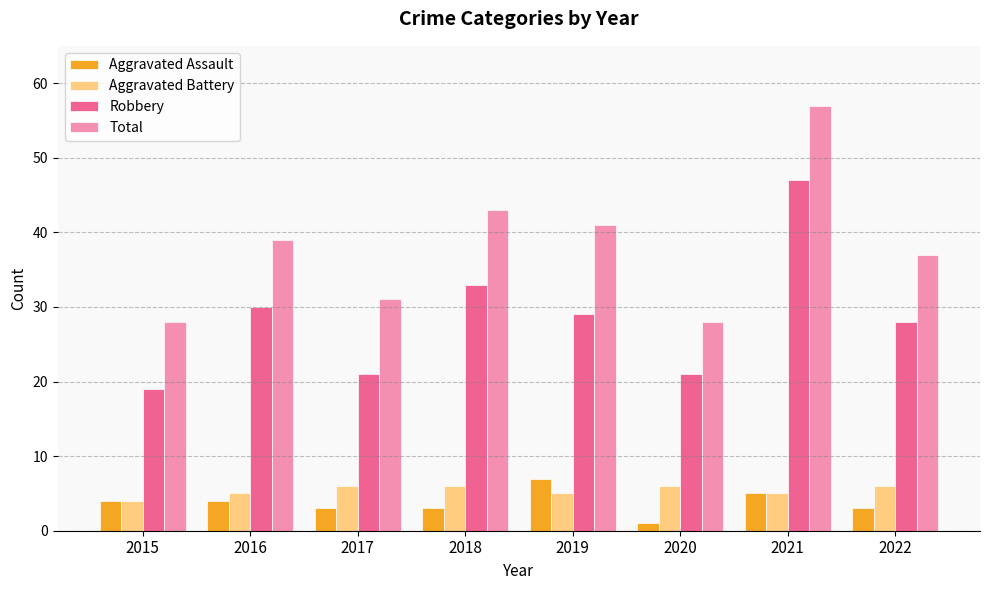

Reading left to right, extract all data points from this chart.

Aggravated Assault: 2015=4	2016=4	2017=3	2018=3	2019=7	2020=1	2021=5	2022=3
Aggravated Battery: 2015=4	2016=5	2017=6	2018=6	2019=5	2020=6	2021=5	2022=6
Robbery: 2015=19	2016=30	2017=21	2018=33	2019=29	2020=21	2021=47	2022=28
Total: 2015=28	2016=39	2017=31	2018=43	2019=41	2020=28	2021=57	2022=37